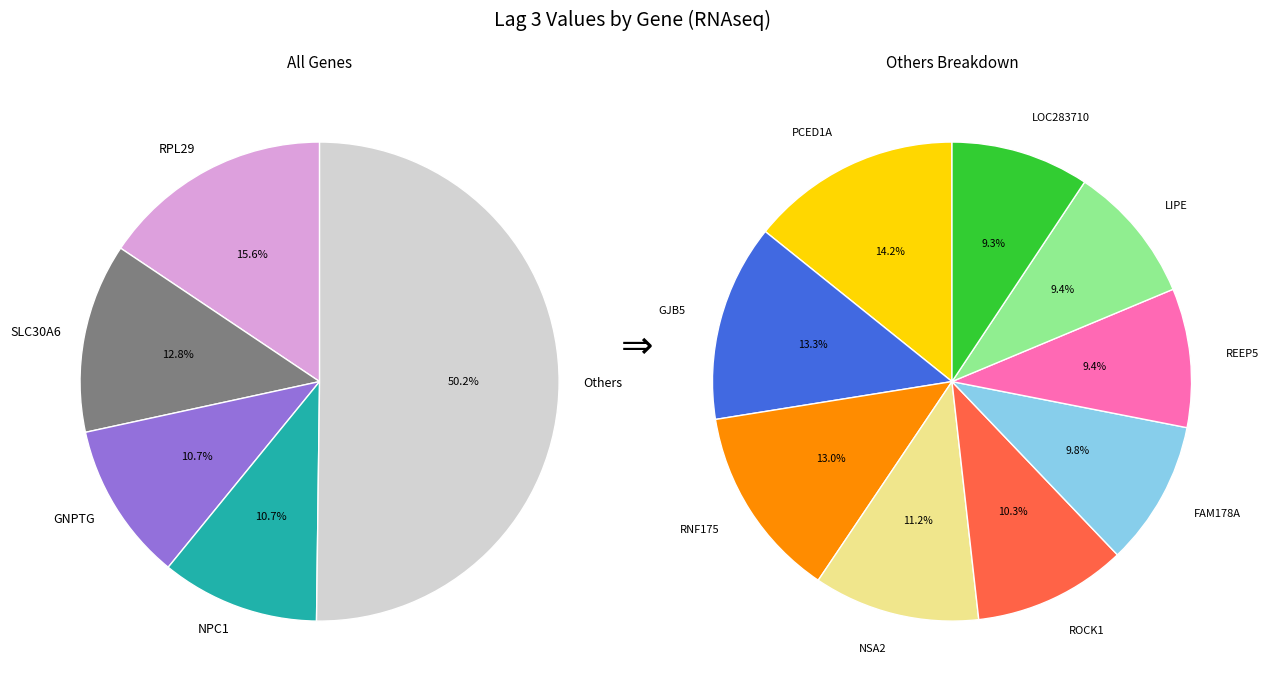

What is the change in value from FAM178A to GJB5?

+0.1